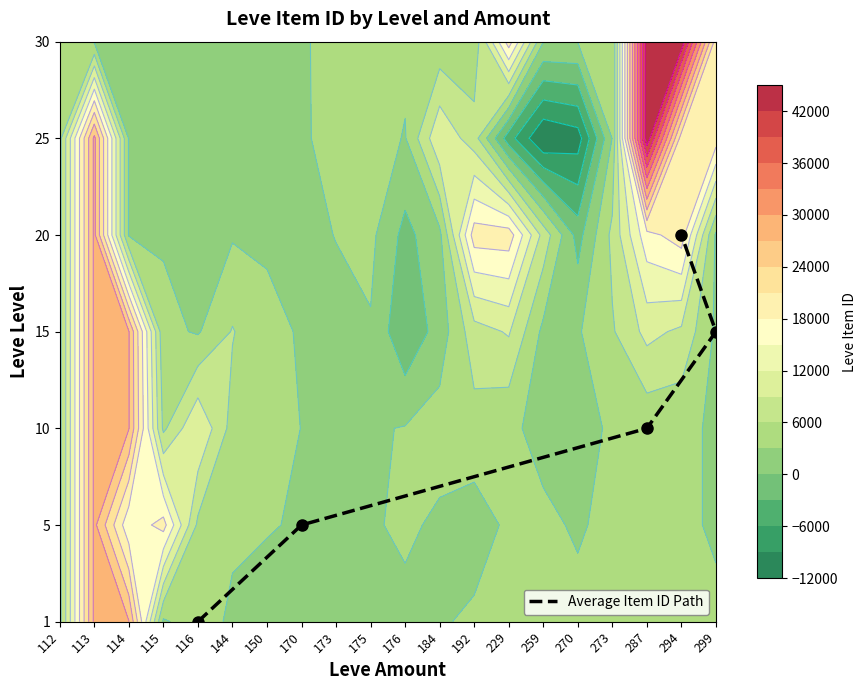

What is the sum of the values at 294 and 170?

5